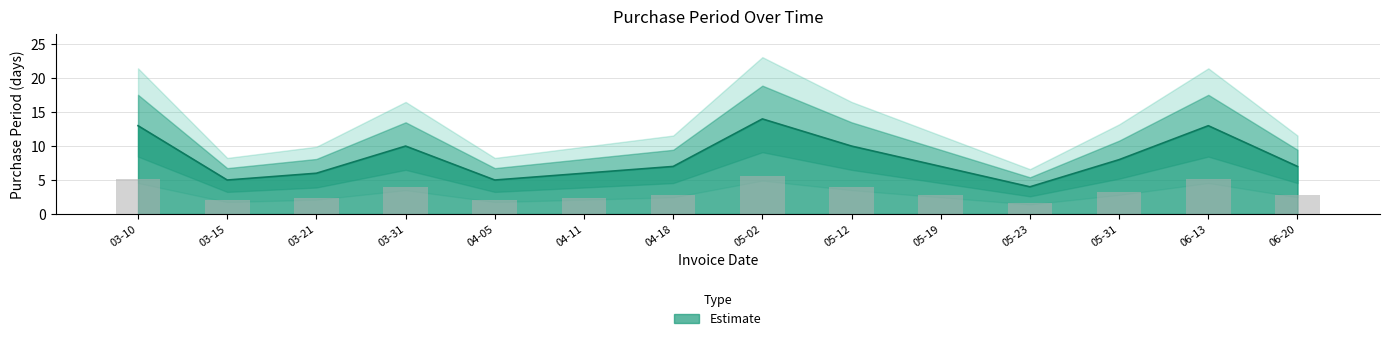

Where does the data first go above 7?

03-10